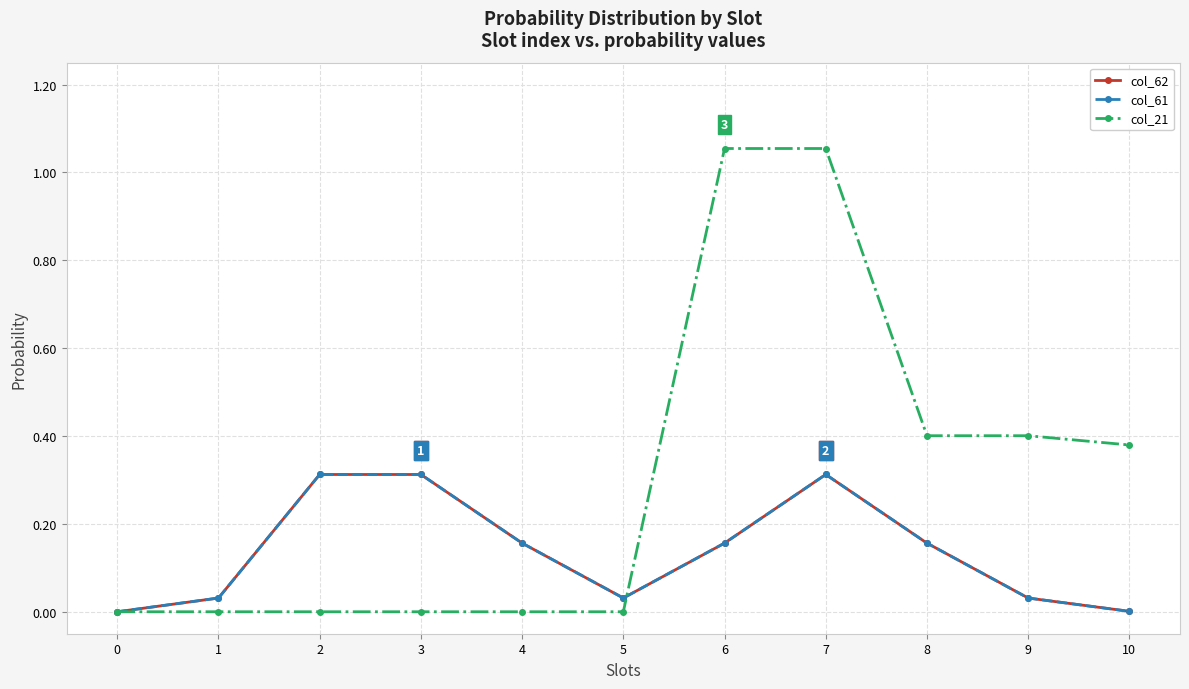

True or false: col_61 has a value of 0.0 at 10.

True